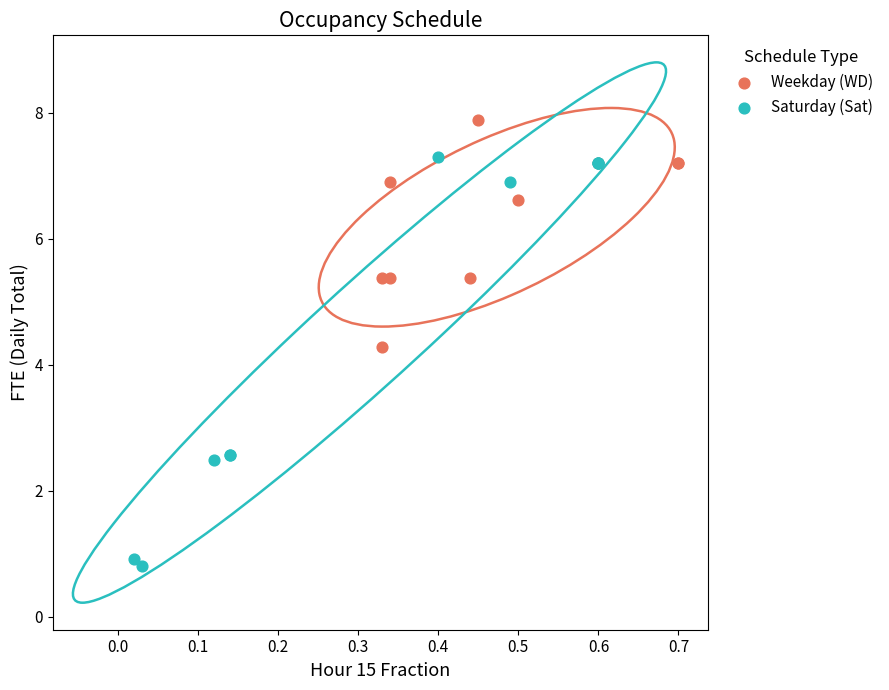

What are all the series names shown in the legend?

Weekday (WD), Saturday (Sat)